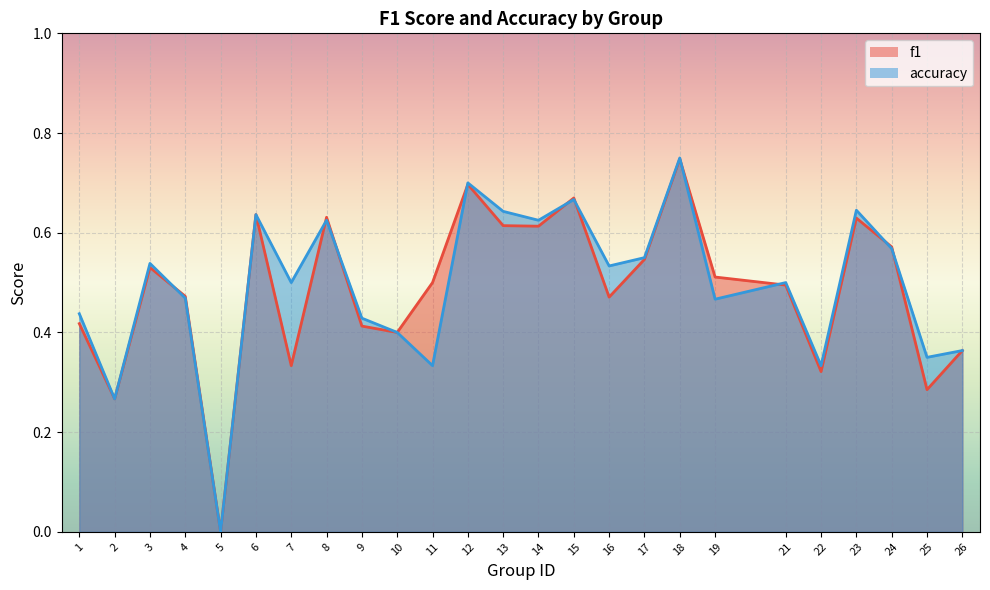

Rank the categories by f1 value from highest to lowest.

18, 12, 15, 6, 8, 23, 13, 14, 24, 17, 3, 19, 11, 21, 4, 16, 1, 9, 10, 26, 7, 22, 25, 2, 5